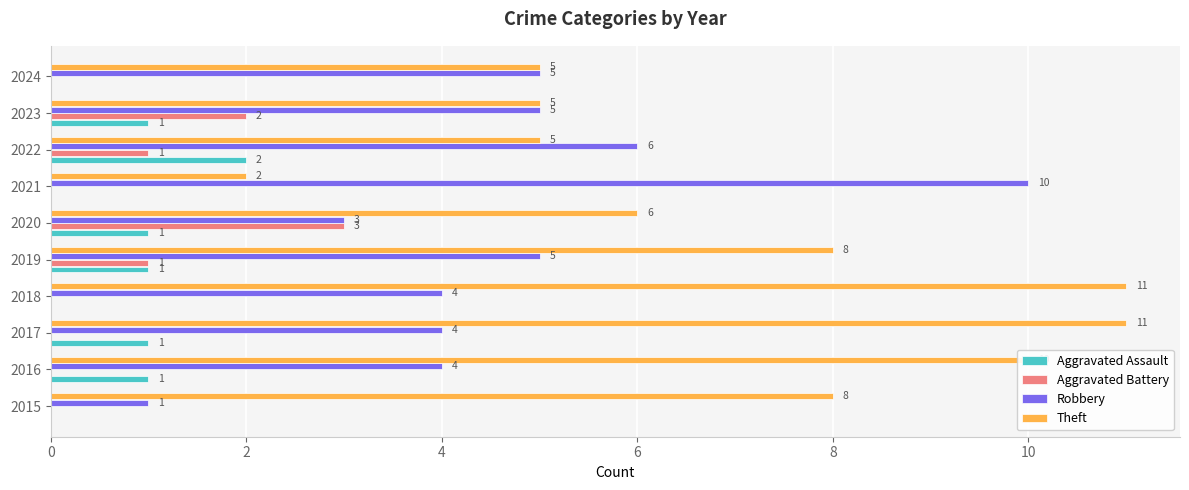

What is the sum of the Theft values at 2016 and 2020?

16